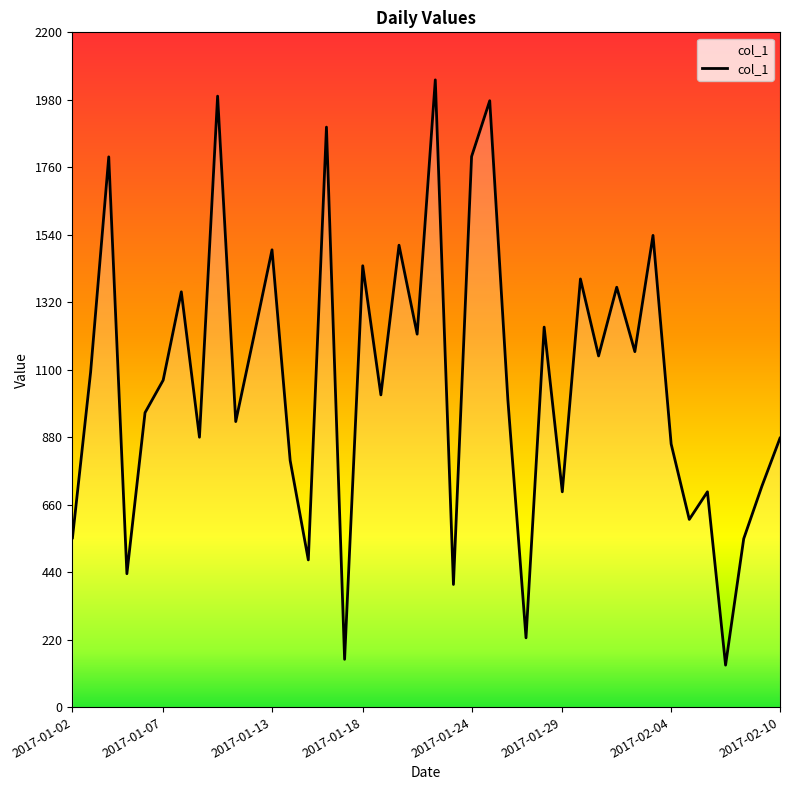

What is the approximate value at 2017-01-24?

1795